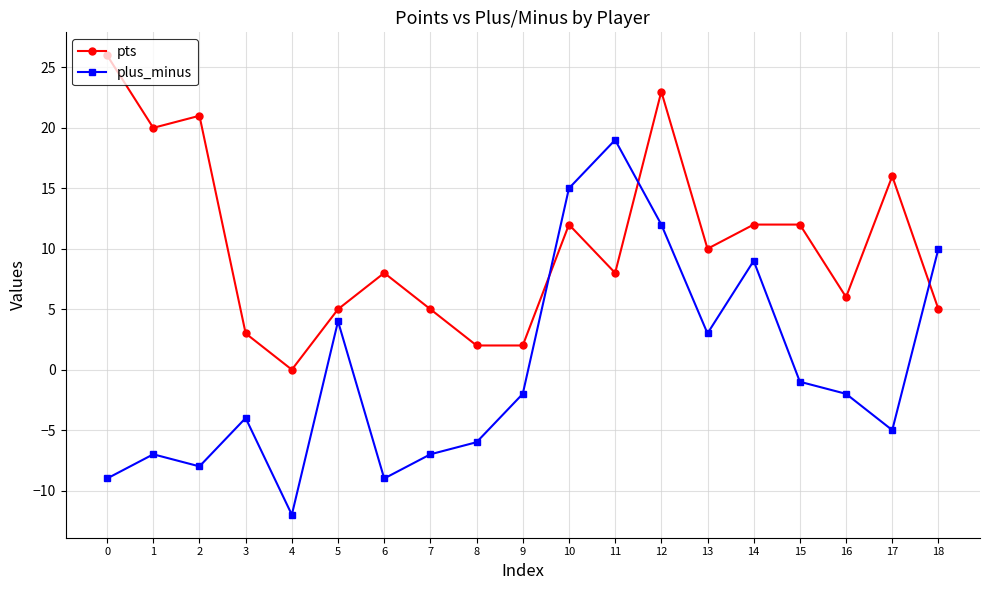

Does the chart have visible grid lines?

Yes